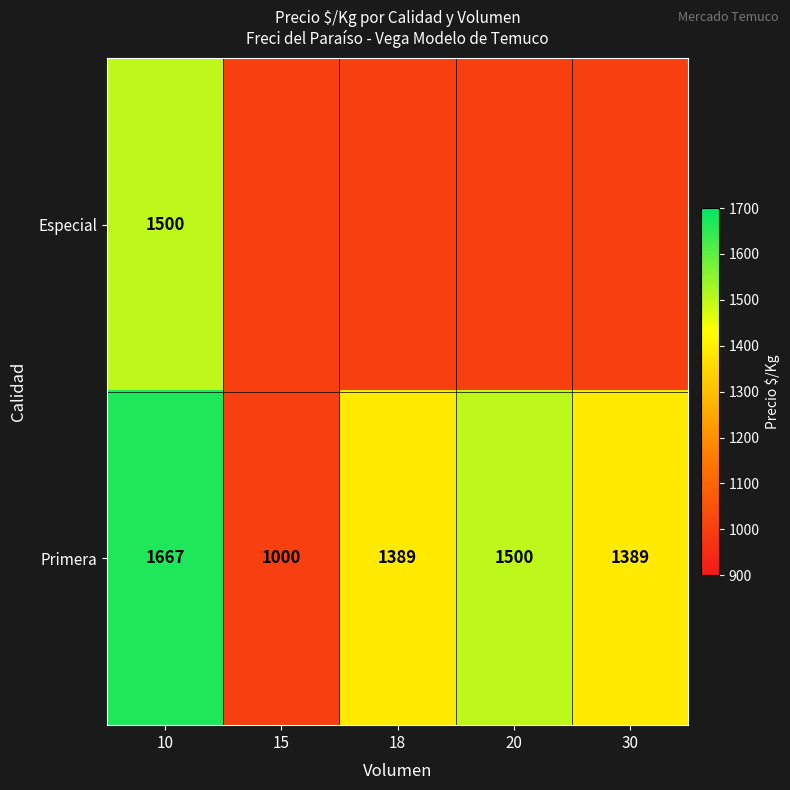

How many categories are shown in the chart?

5